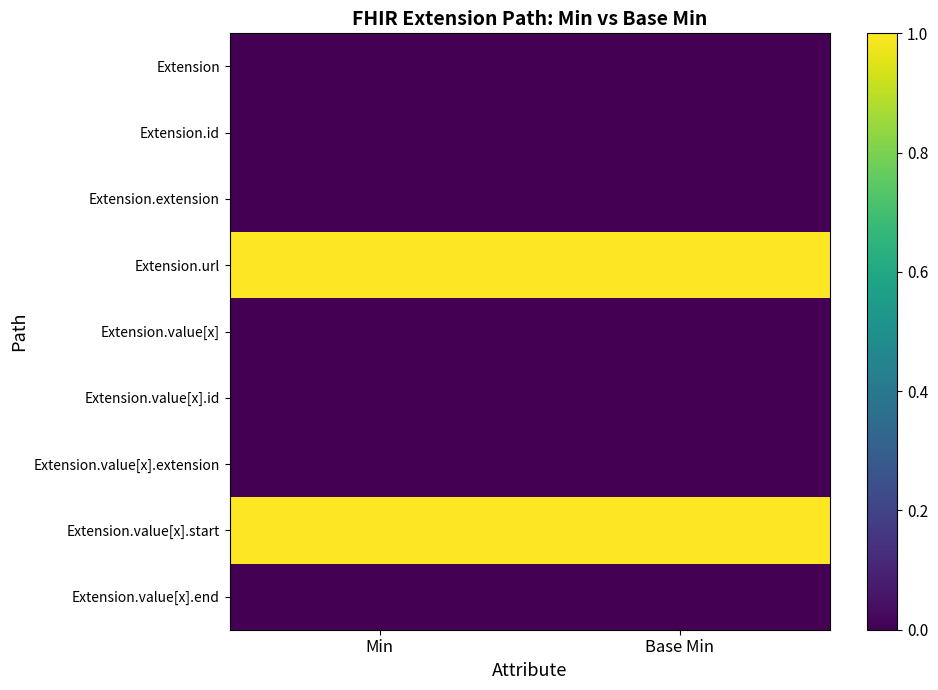

What is the greatest value displayed?

1